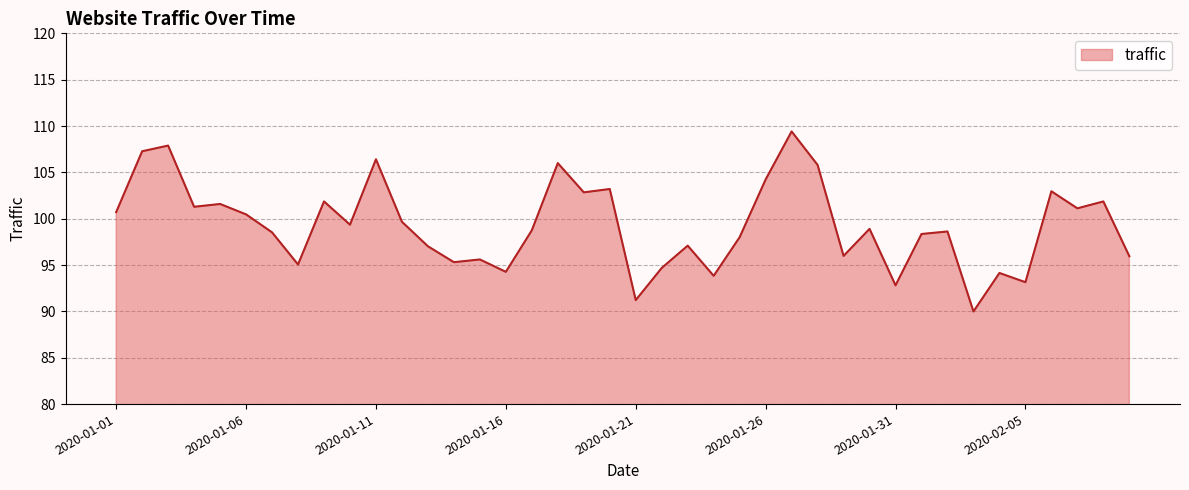

What is the difference between the maximum and minimum values?

19.4